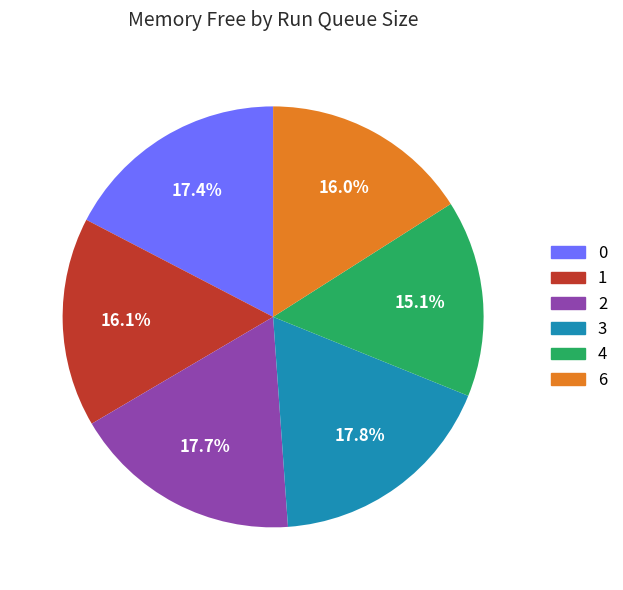

Approximately how many times larger is the value at 2 compared to 0?

1.0